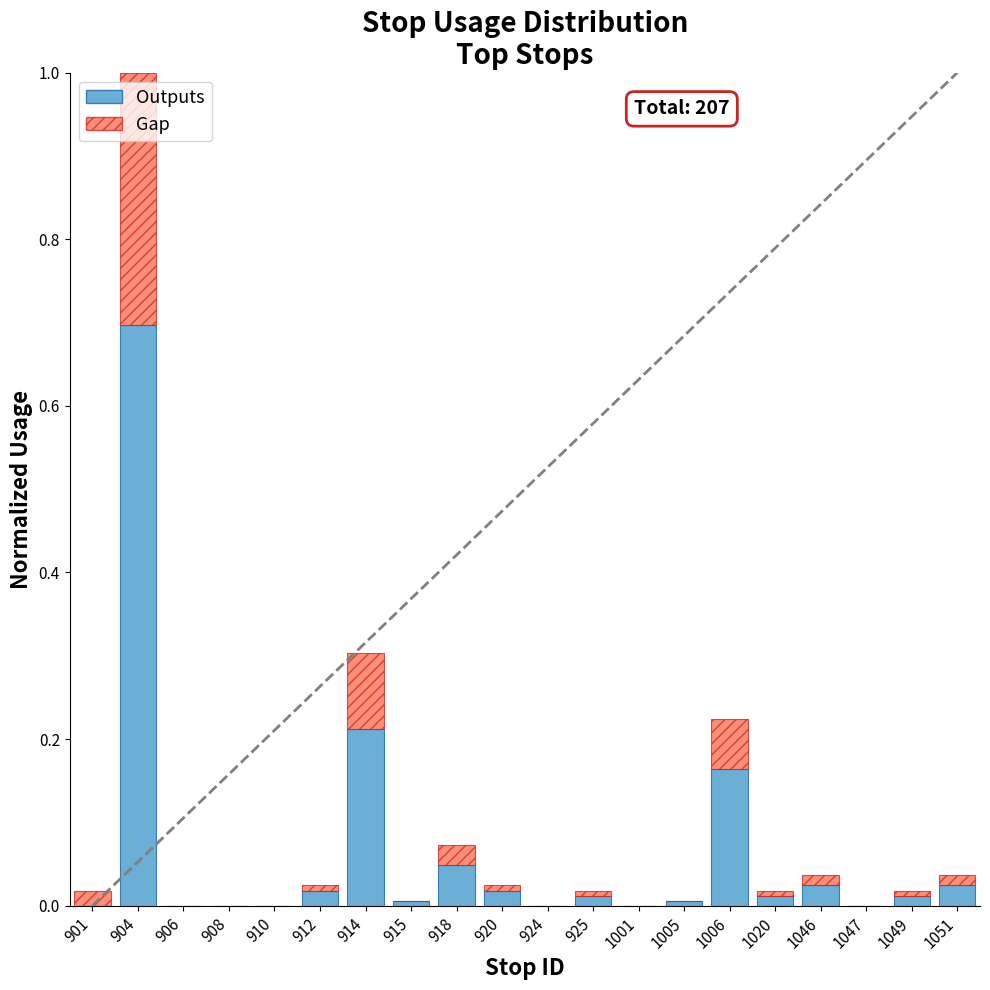

What is the maximum value for Outputs?

0.7